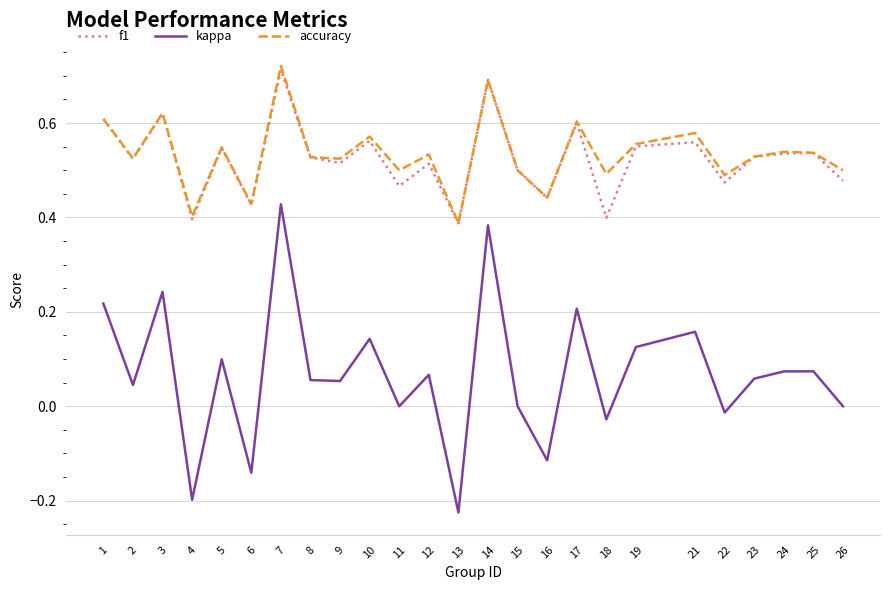

Which category has the highest value in the f1 series?

7